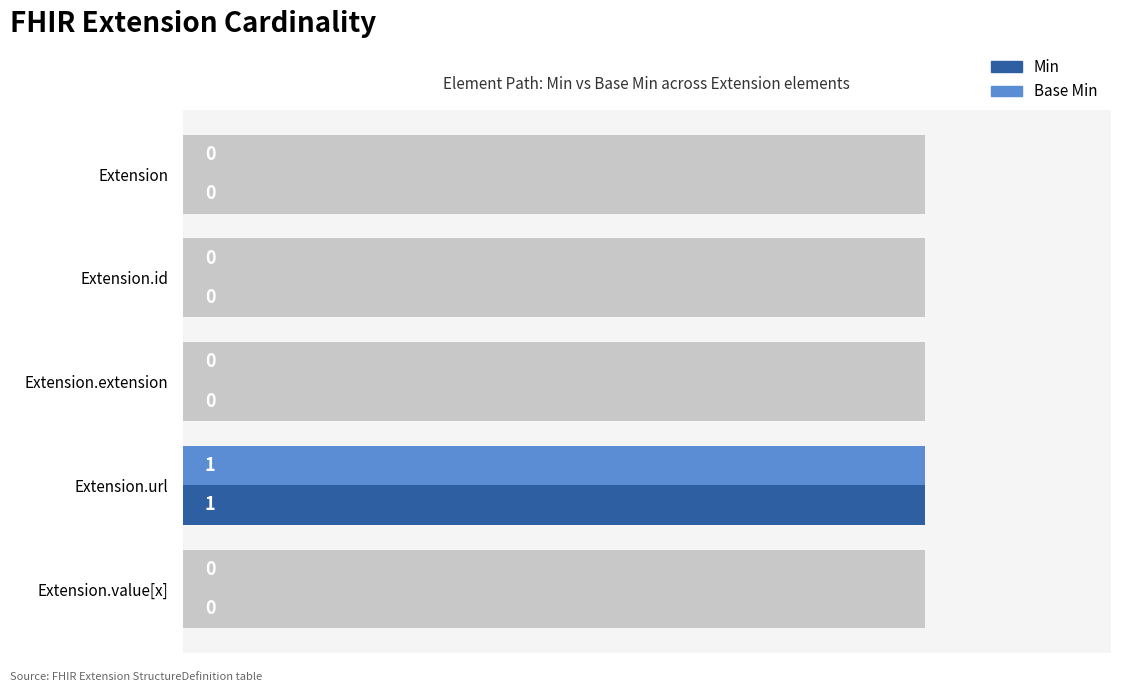

Count the number of data series in this chart.

2